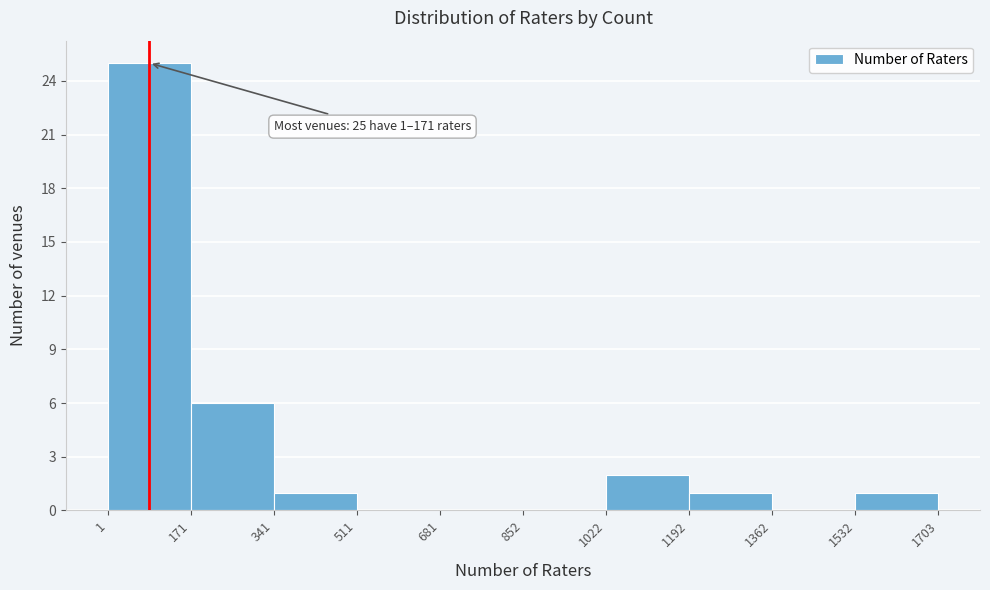

Over which range of the x-axis is the bar tallest?

1 to 171